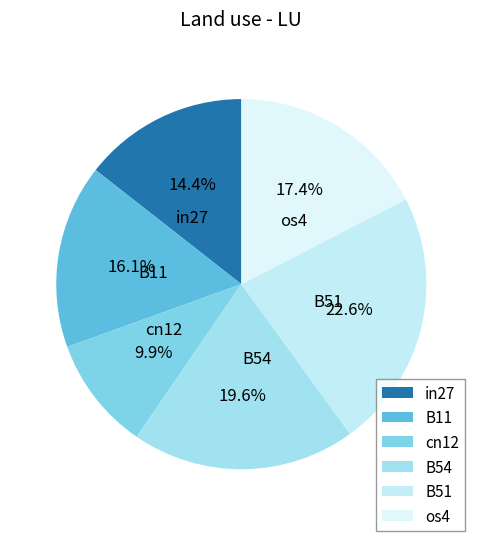

What is the largest slice in the pie chart?

B51